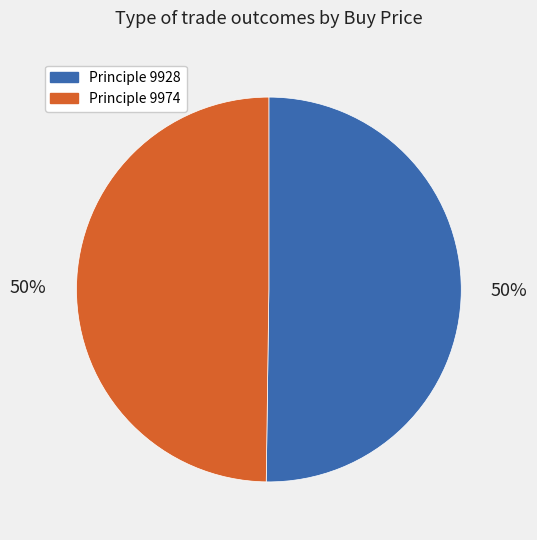

How many segments does this pie chart have?

2